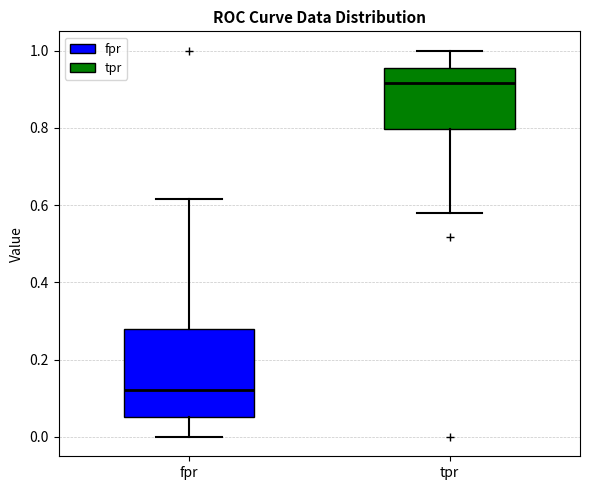

Reading left to right, read every box against the y-axis: the position of its median line, the range the box covers, and the ends of its whiskers. The values are not printed on the chart, so give them approximately, as read against the axis.

fpr: median 0.12, box 0.06 to 0.28, whiskers 0.00 to 0.62
tpr: median 0.92, box 0.80 to 0.96, whiskers 0.58 to 1.00